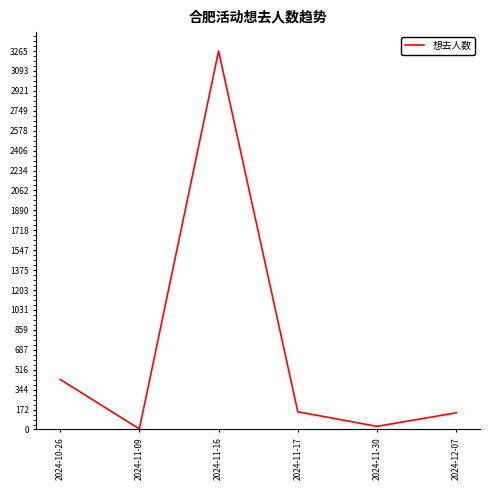

What is the average value?

671